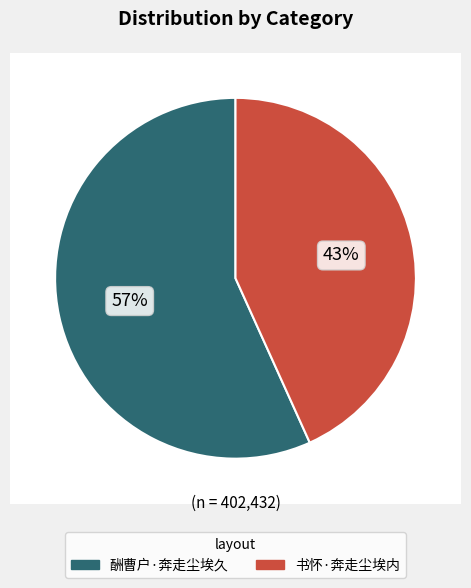

To the nearest percent, what is the difference between the 酬曹户·奔走尘埃久 and 书怀·奔走尘埃内 slice percentages?

14%